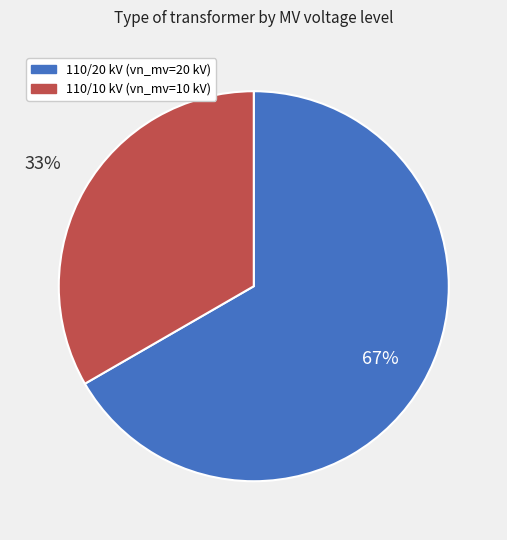

To the nearest percent, what is the average slice percentage?

50%